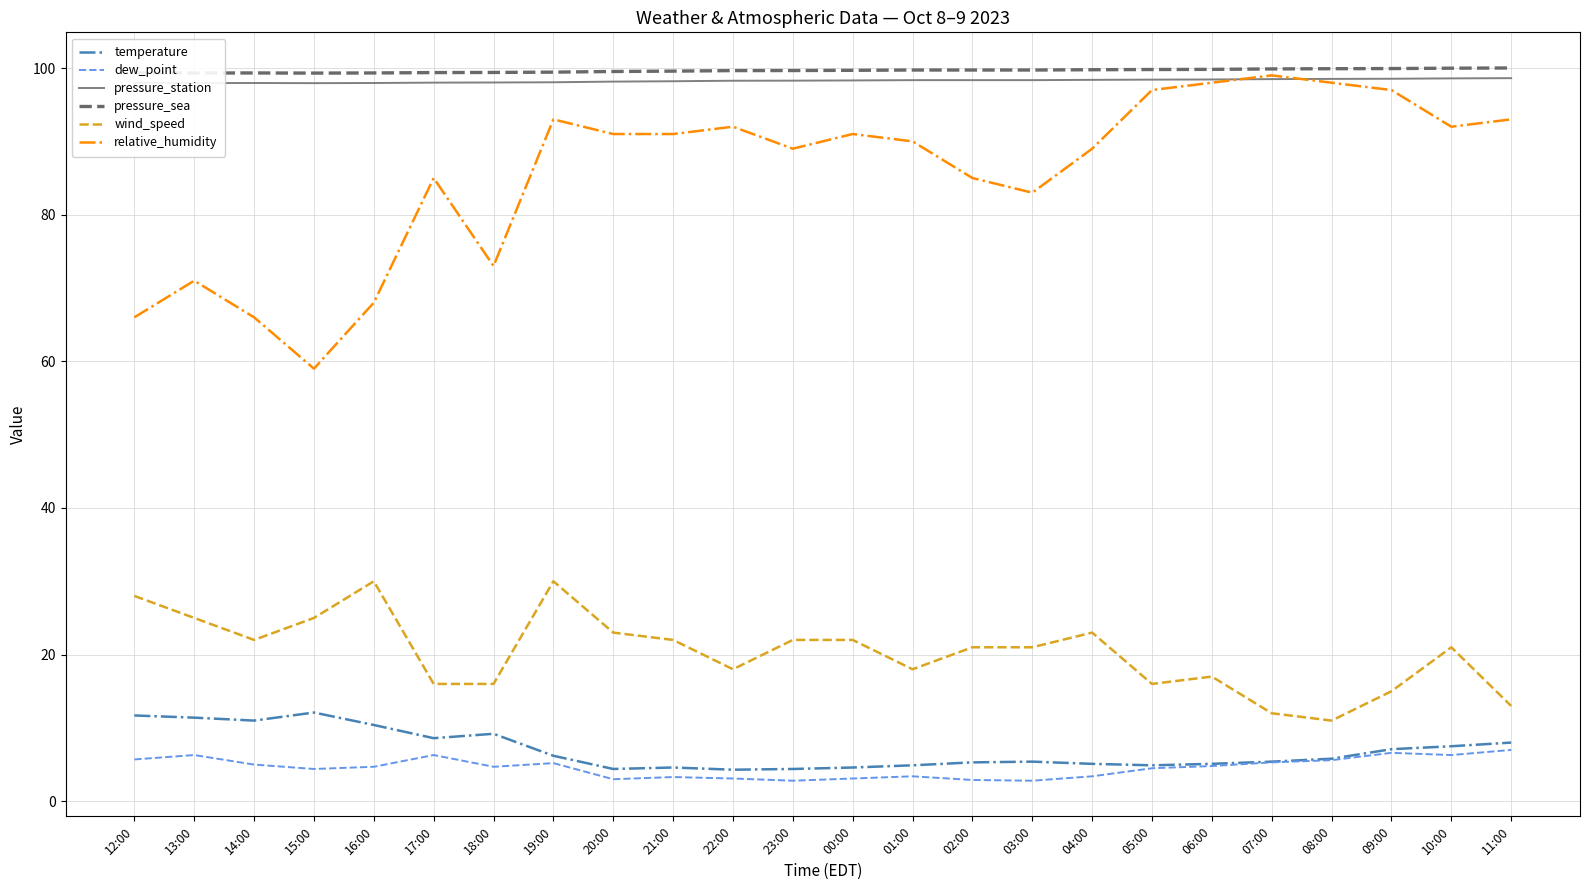

What is the total value across all series at 14:00?

301.3